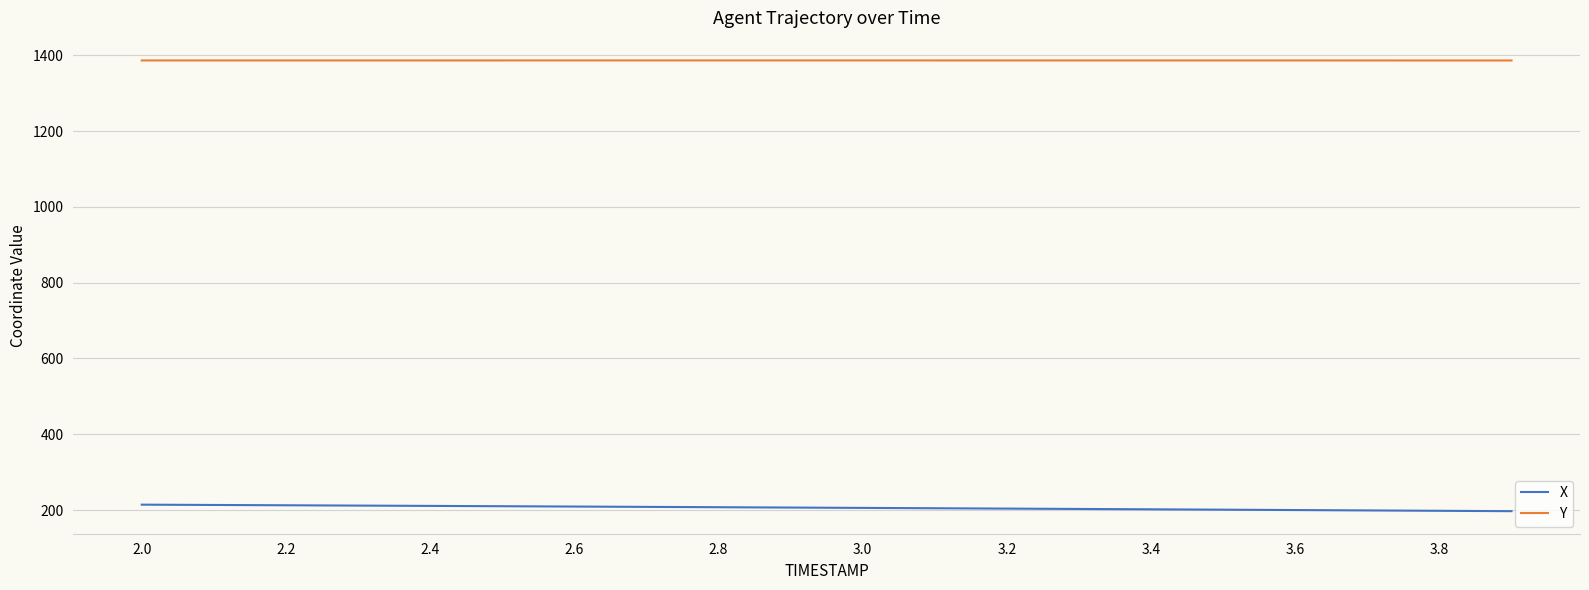

List the series in order of their overall mean, highest first.

Y, X